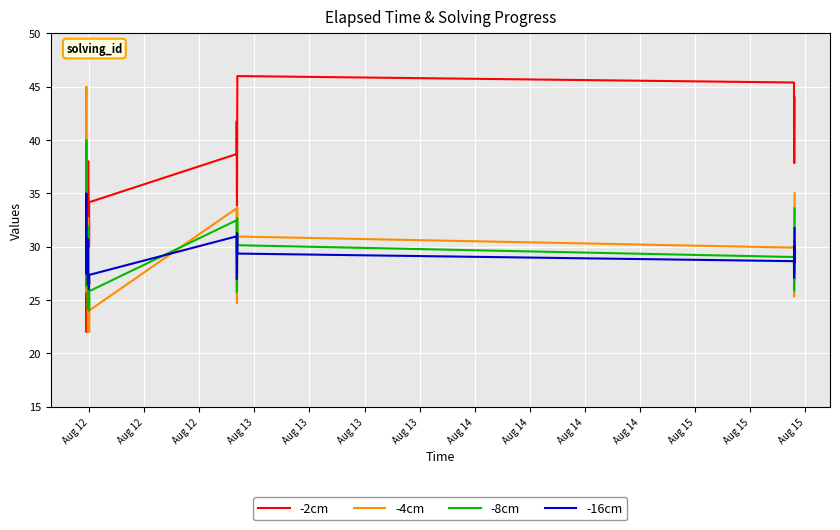

Which series has the widest spread of values?

-2cm